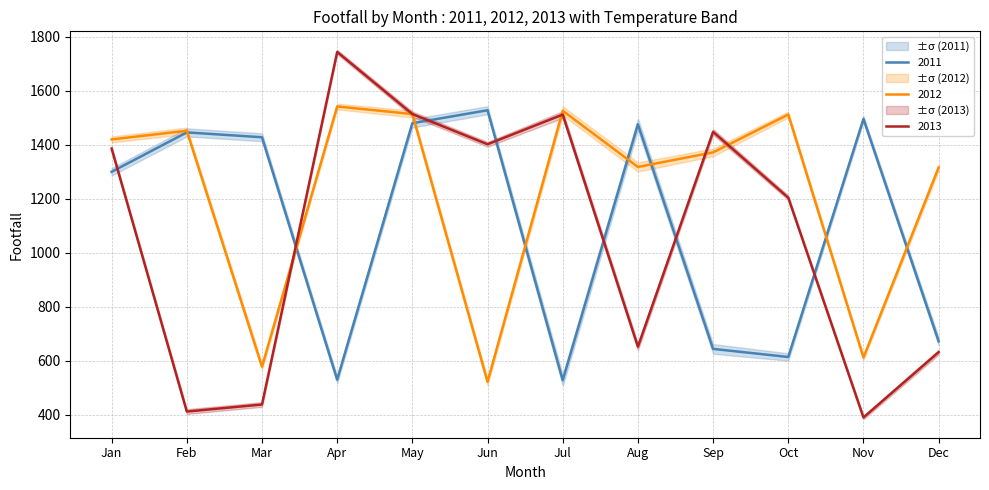

Is the value of 2011 at Feb greater than the value of 2013 at Jul?

No